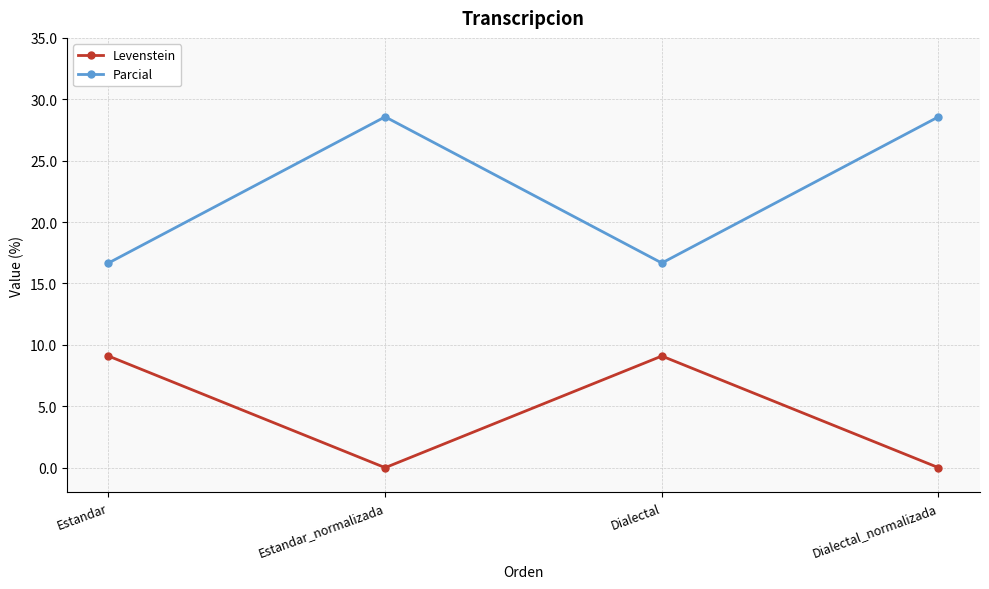

Is it true that Parcial equals 28.6 at Estandar_normalizada?

True